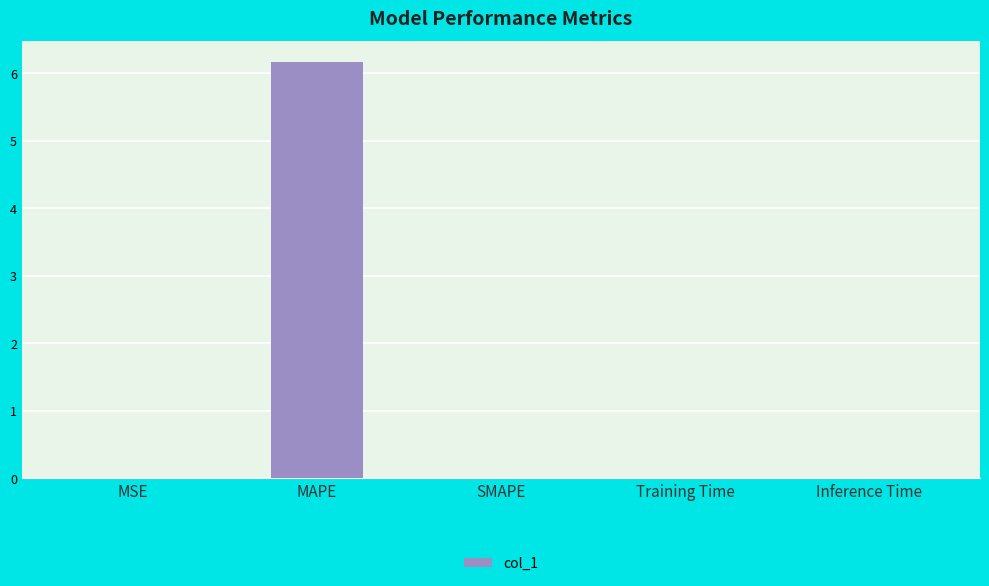

At which category does the chart reach its peak across all series?

MAPE